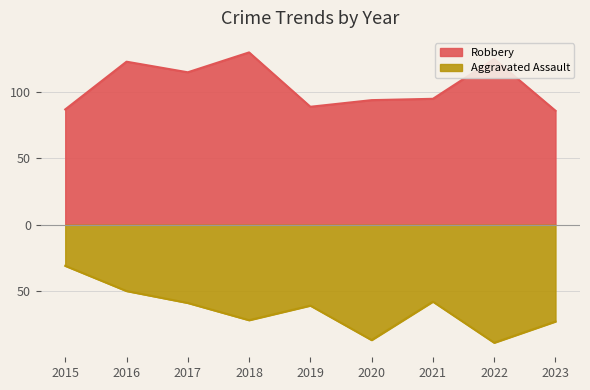

Rank the series at 2018 from highest to lowest value.

Robbery, Aggravated Assault